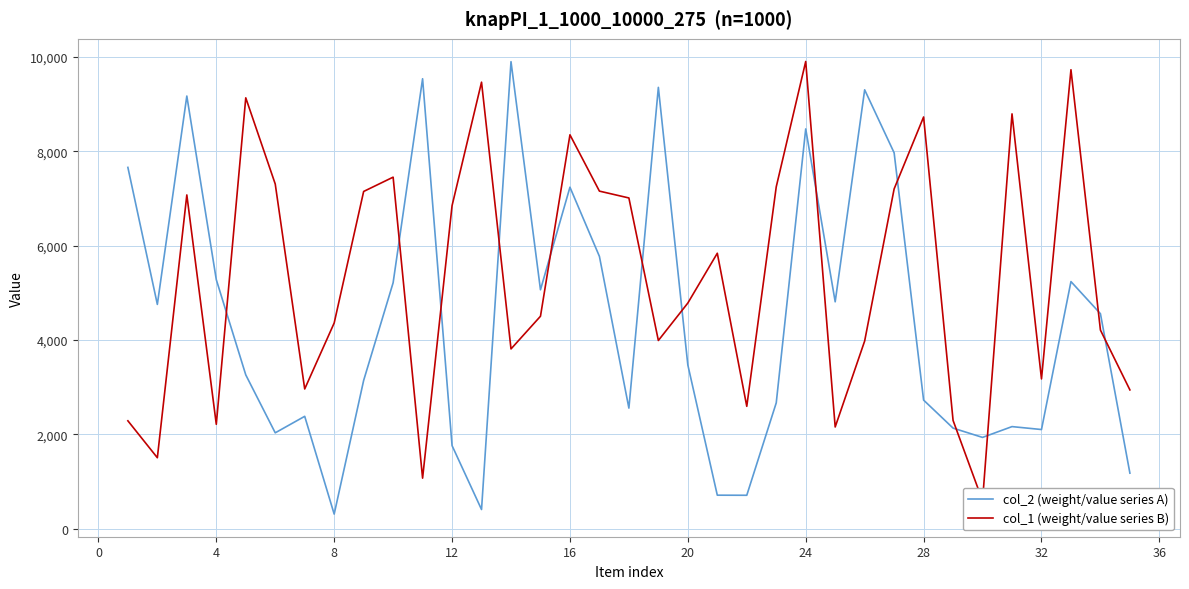

How many data points in col_1 (weight/value series B) are above 4785?

17